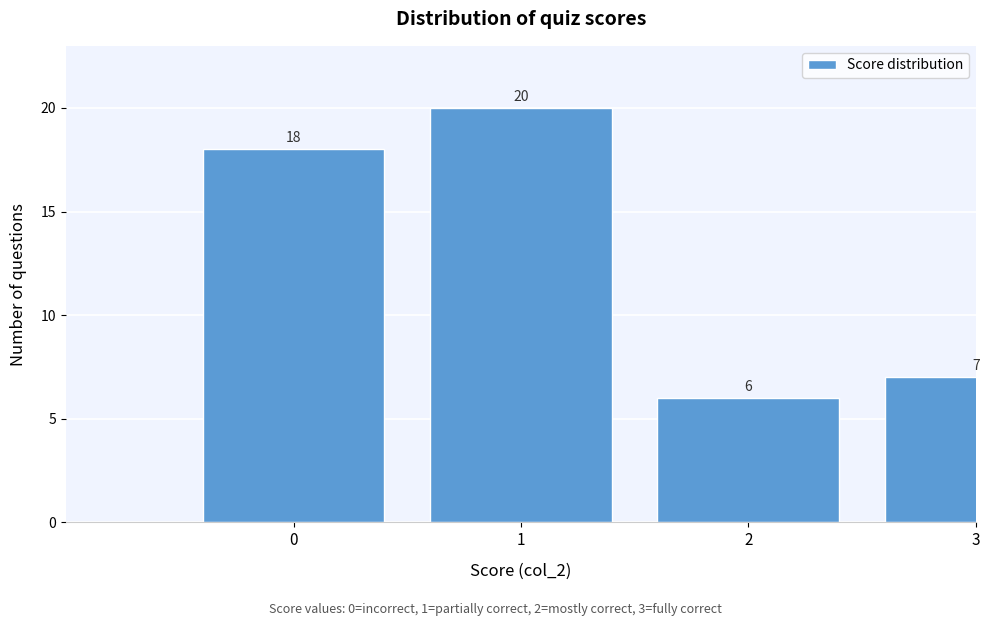

Reading left to right, what are all the values shown in this chart?

0=18	1=20	2=6	3=7